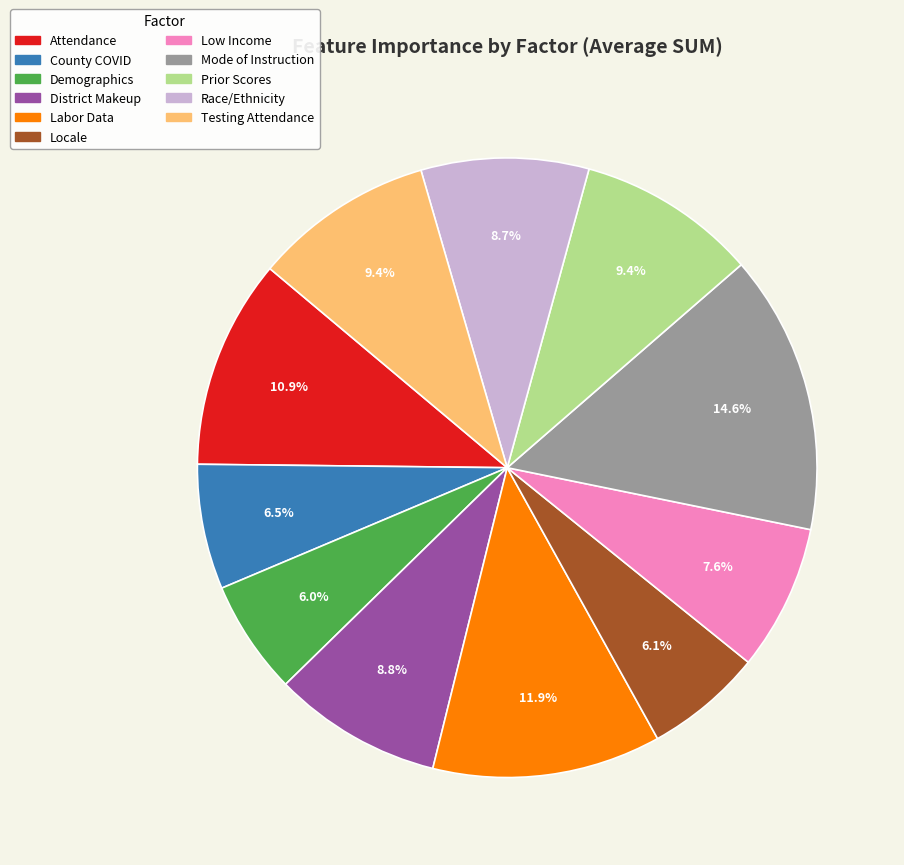

How much of the chart is everything except Prior Scores?

90.6%